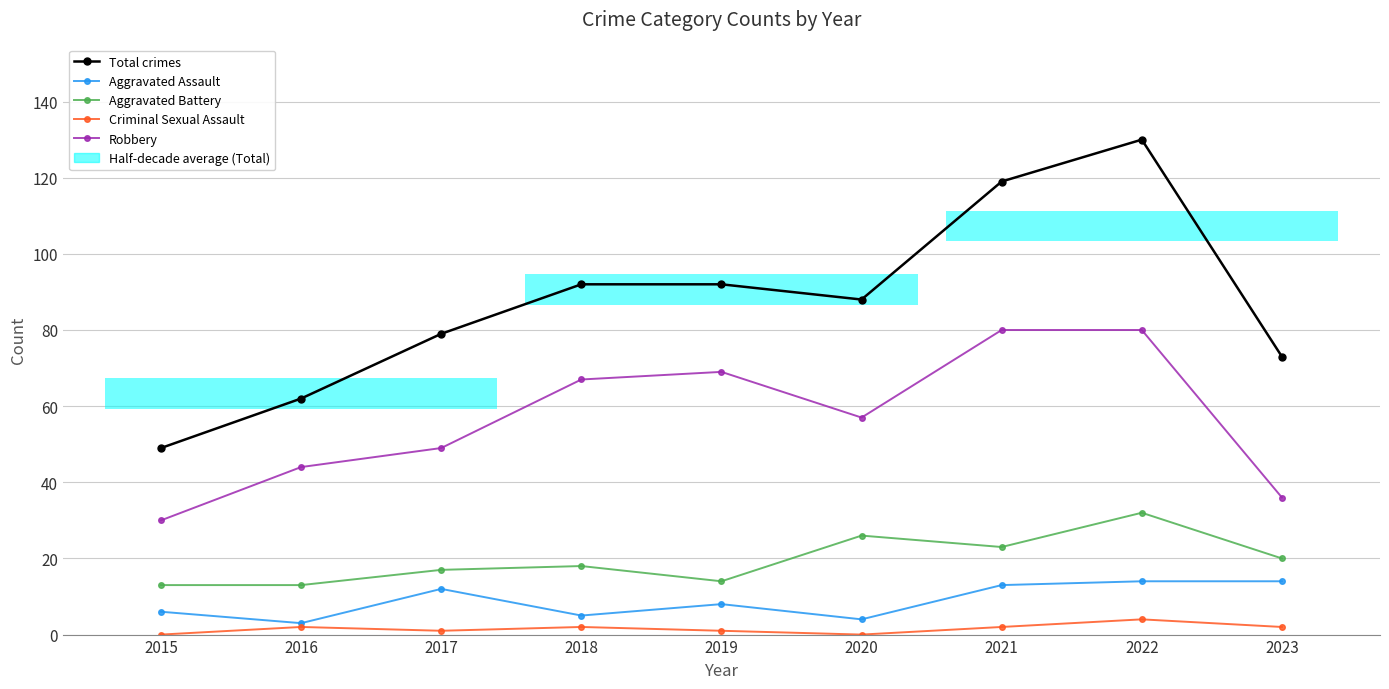

What is the maximum value shown in the chart?

130